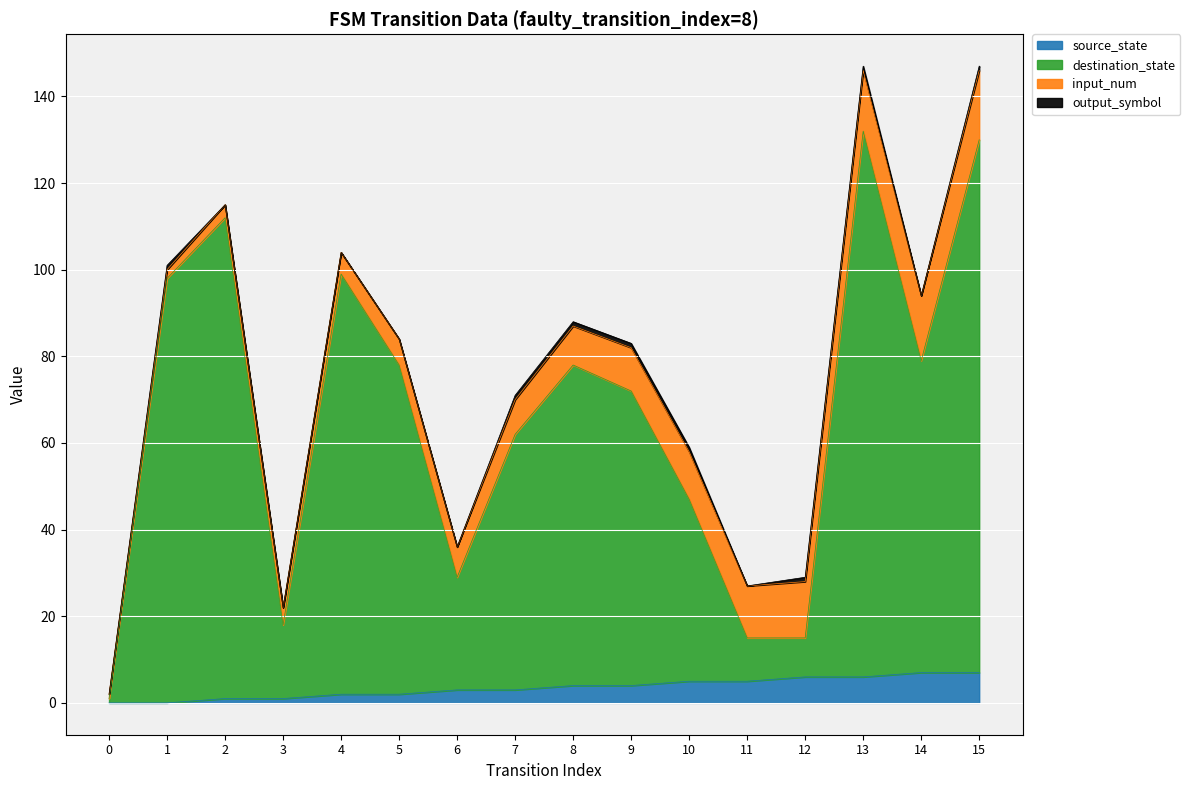

At which category is the sum across all series the highest?

13